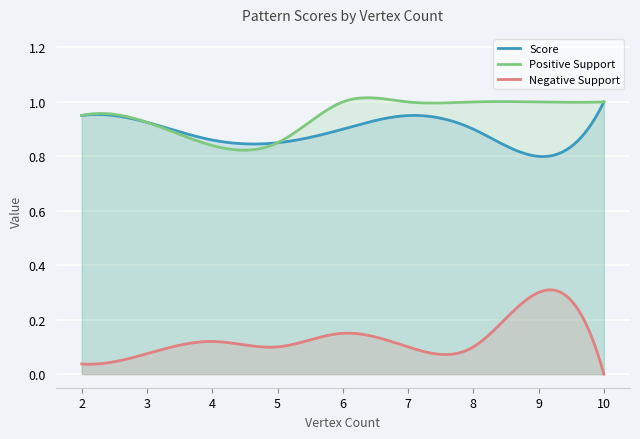

What is the total value across all series at 3?

2.0